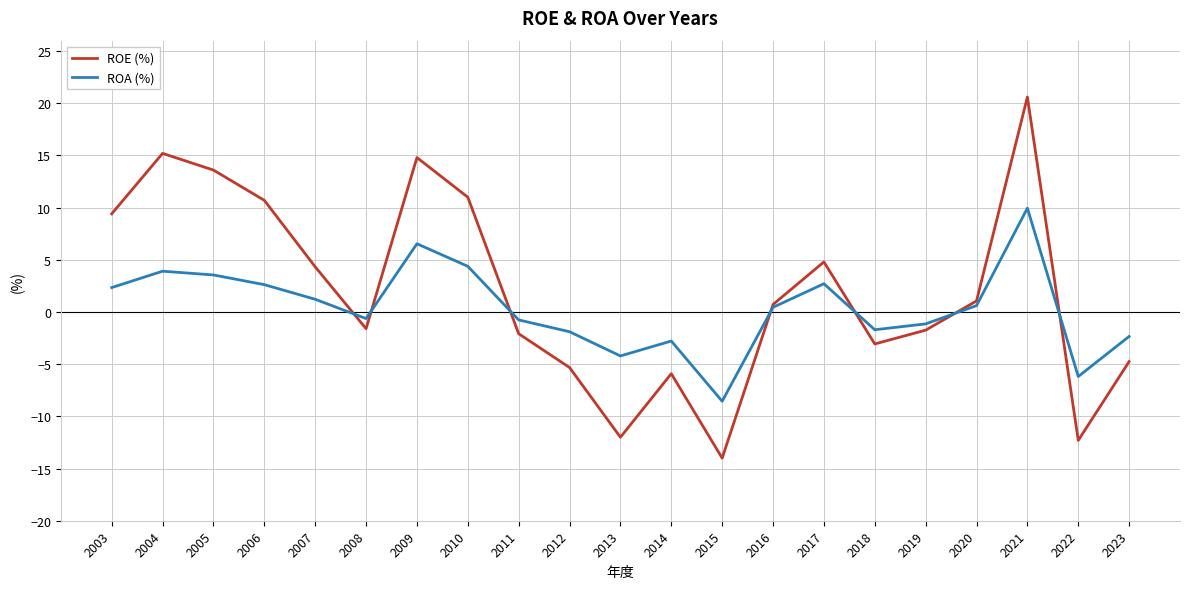

List the series in order of their overall mean, highest first.

ROE (%), ROA (%)